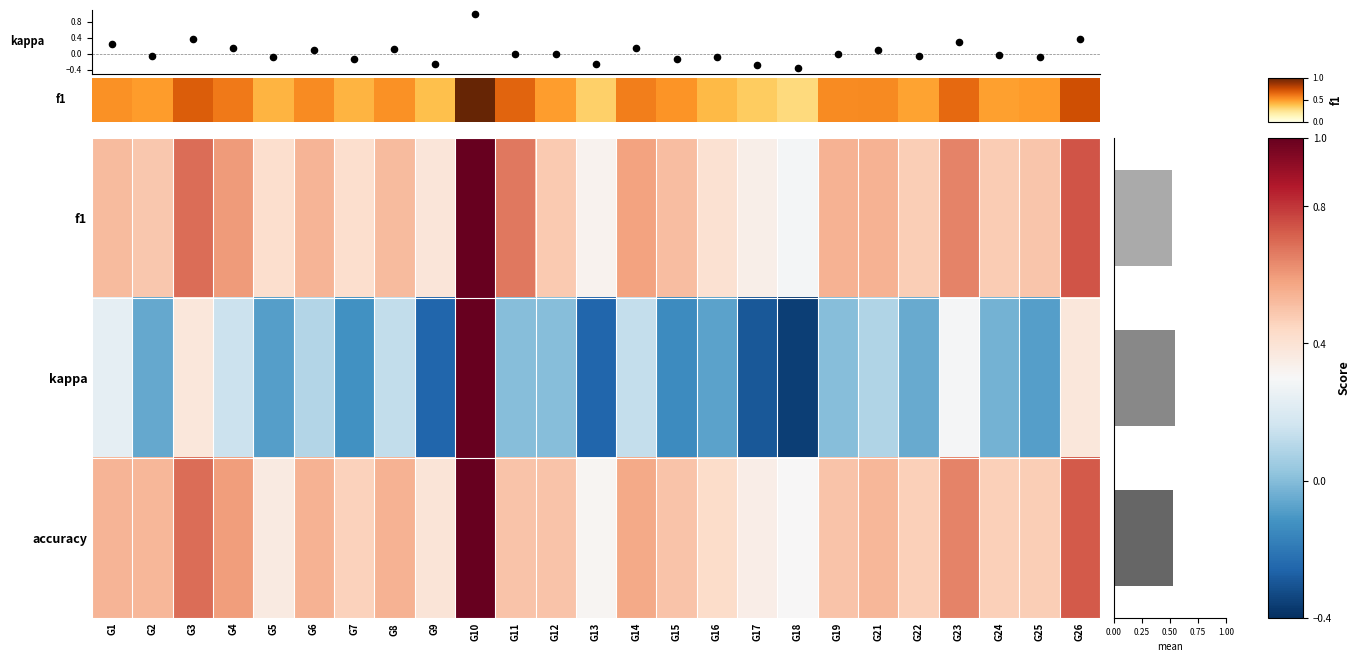

Which has a higher value, G3 or G18?

G3